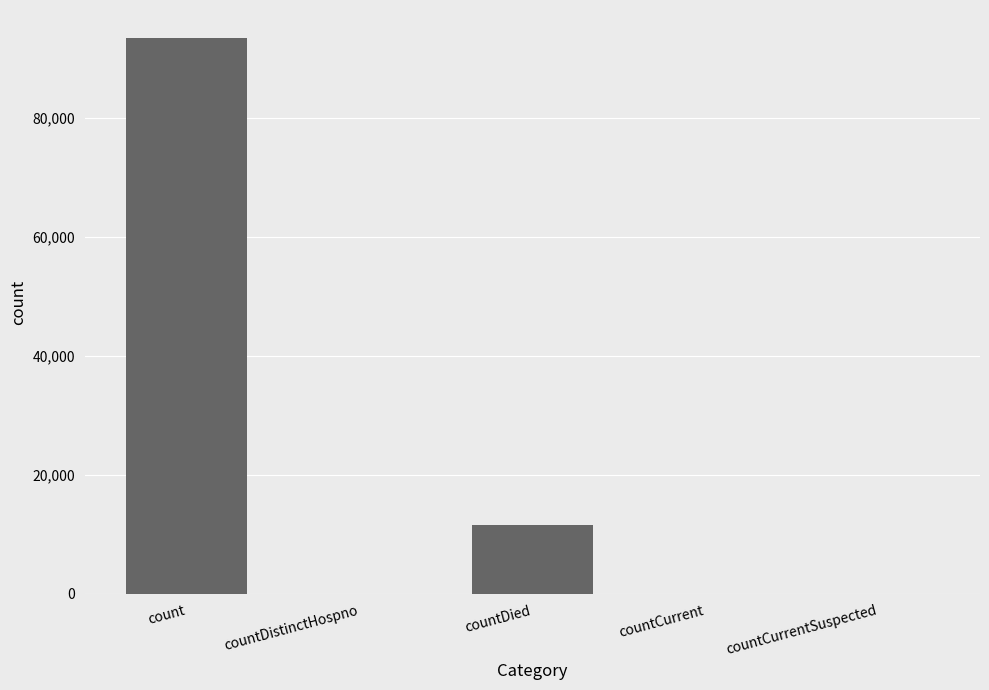

Count the values in the range 0 to 11660.

4